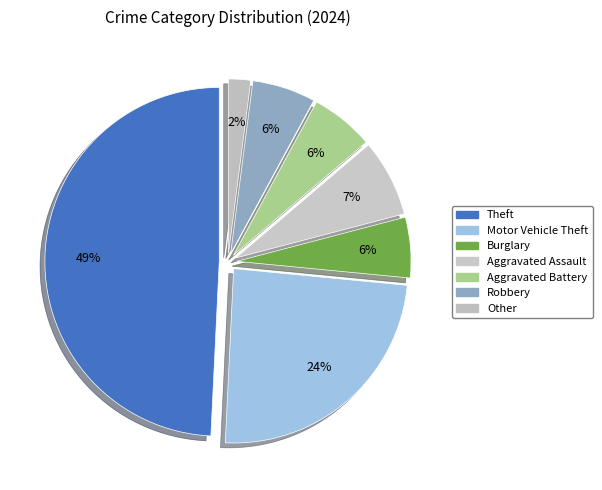

Does Aggravated Battery account for over 50% of the chart?

No